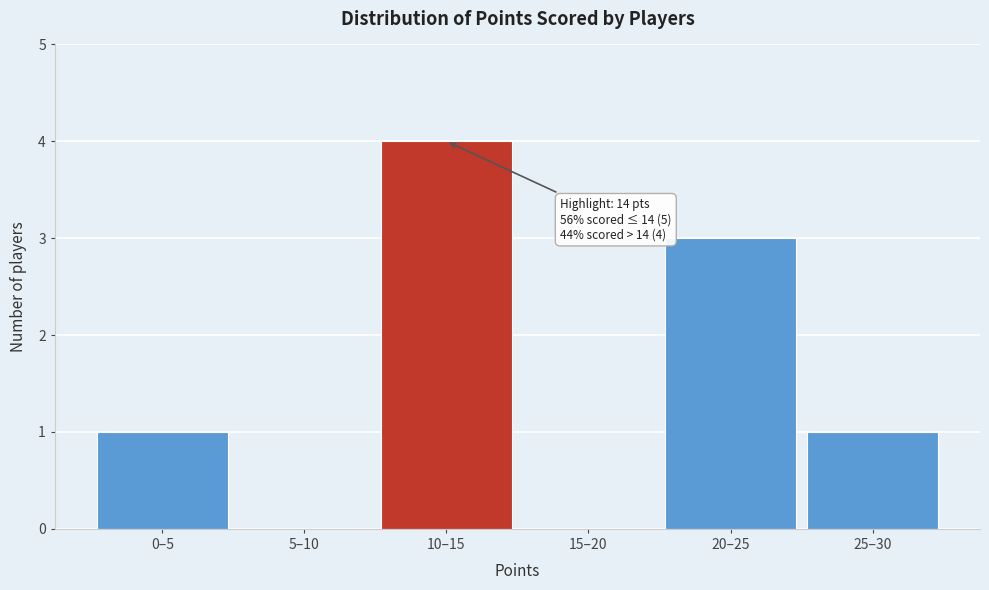

Reading left to right, extract all data points from this chart.

0–5=1	5–10=0	10–15=4	15–20=0	20–25=3	25–30=1